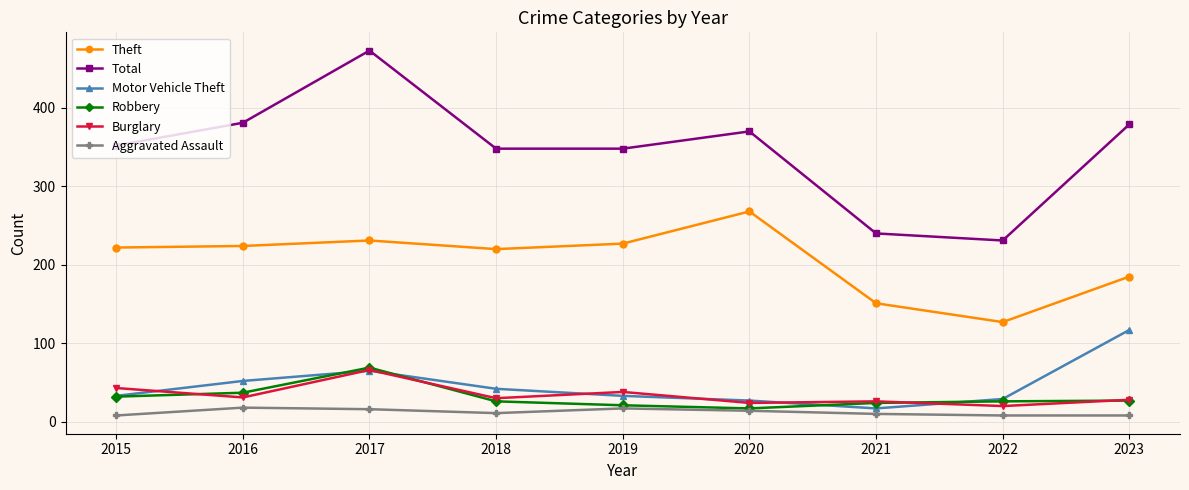

True or false: Motor Vehicle Theft has more than 0 points higher than both neighbors.

True